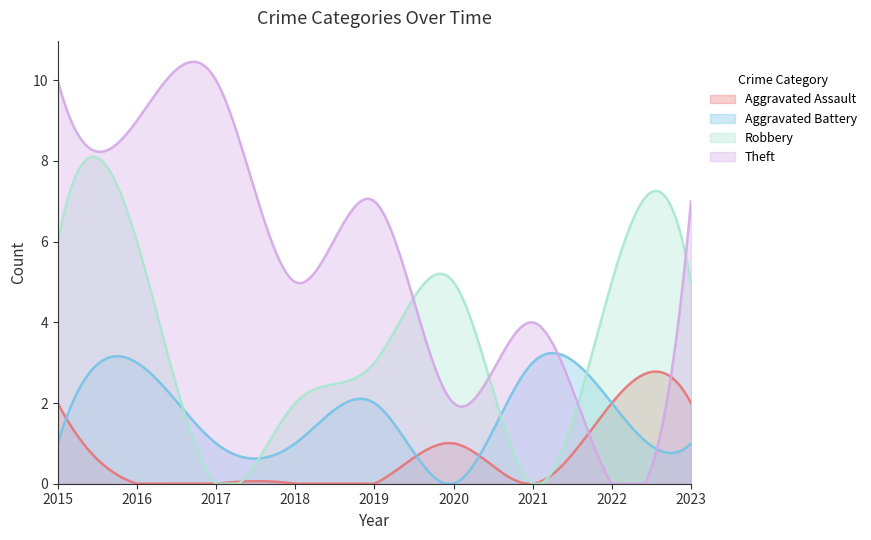

Does the chart have visible grid lines?

No